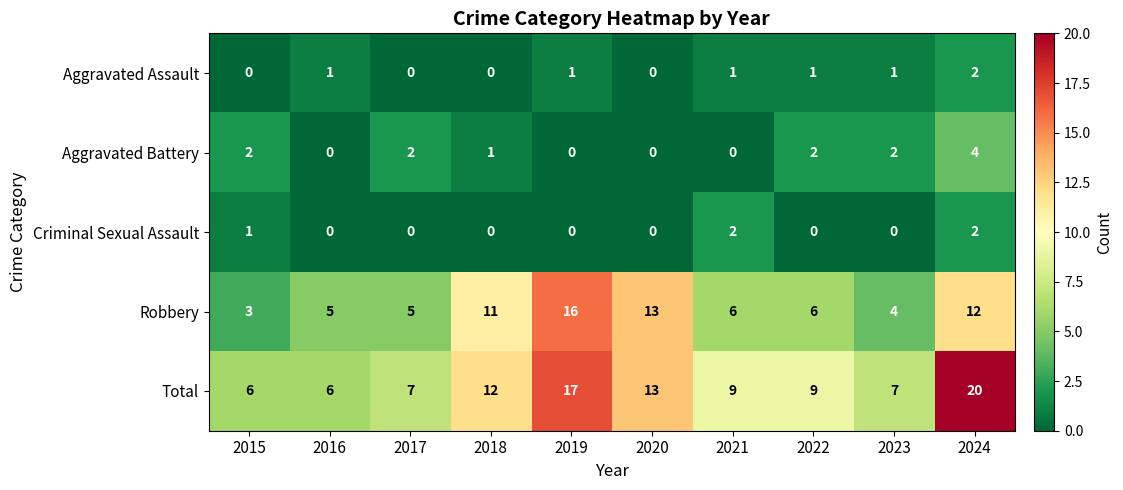

What is the spread (max minus min) of values at 2020?

13